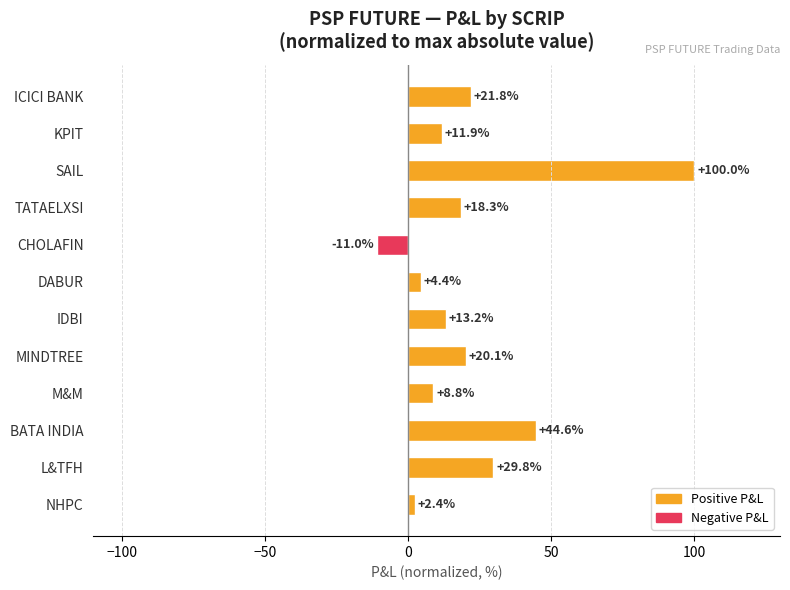

What is the ratio of the value at MINDTREE to the value at DABUR?

4.6